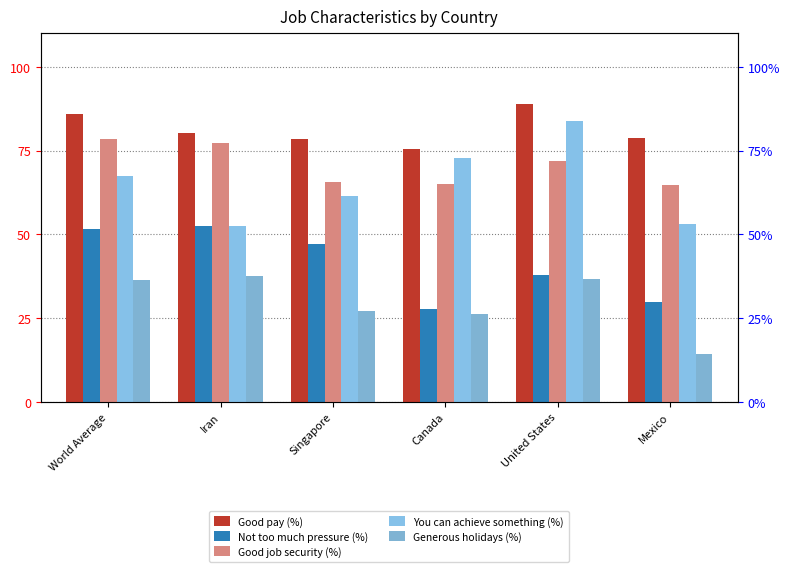

How many bars are there in each group?

5